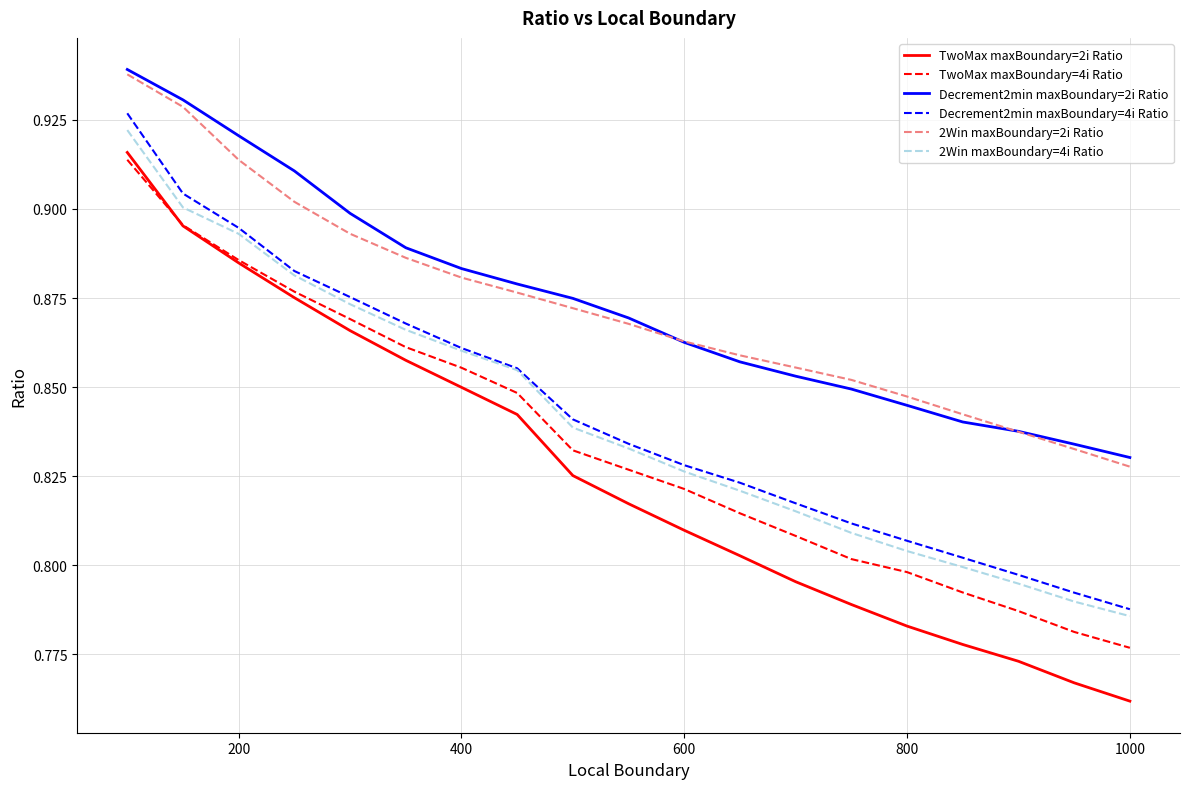

Which series has the largest range (max minus min)?

TwoMax maxBoundary=2i Ratio